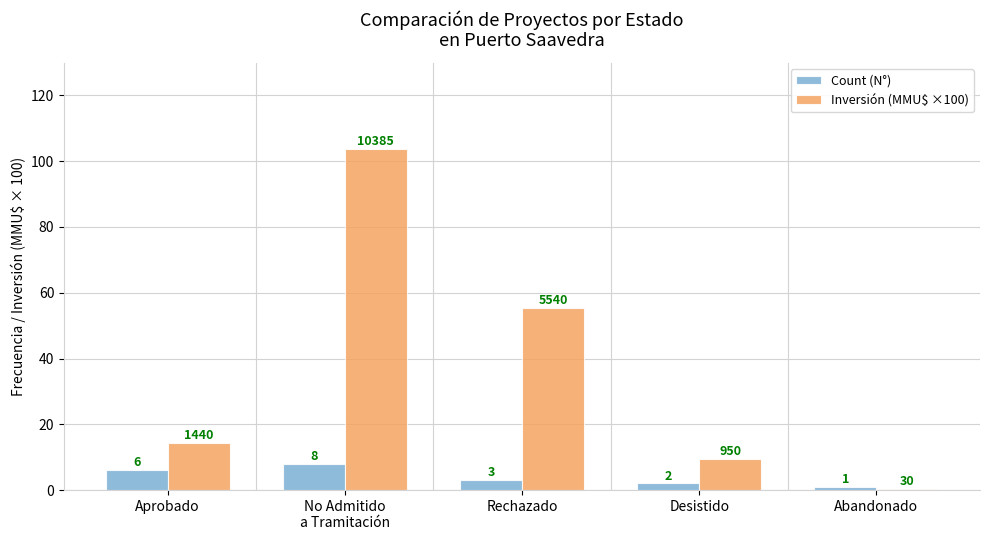

How many distinct data groups are displayed?

2